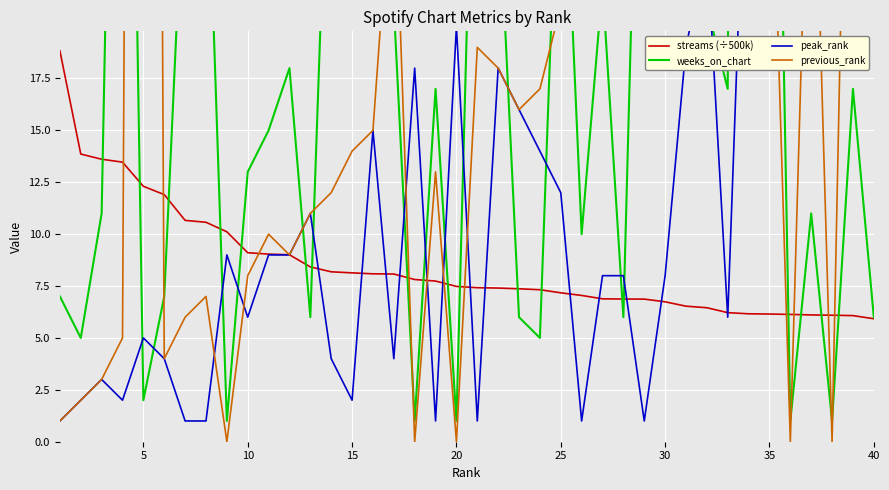

How many lines are shown in the chart?

4